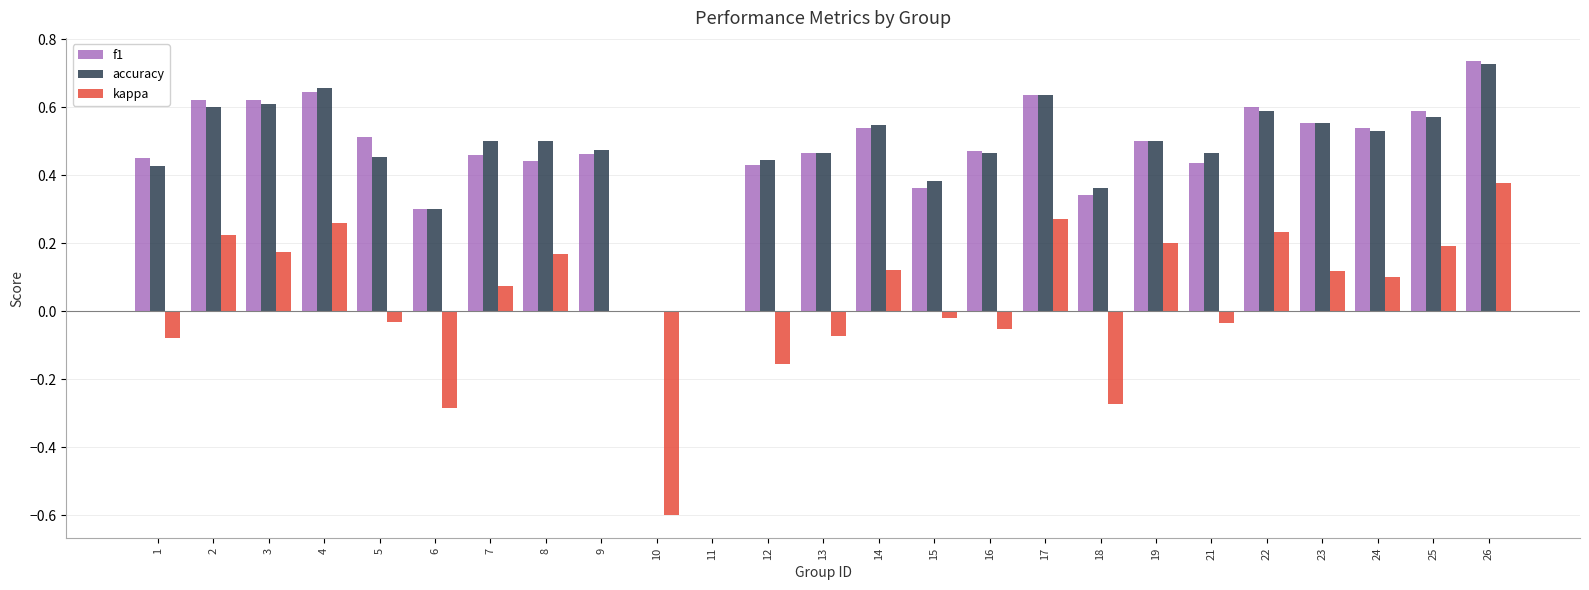

What is the difference between the kappa values at 10 and 8?

0.8